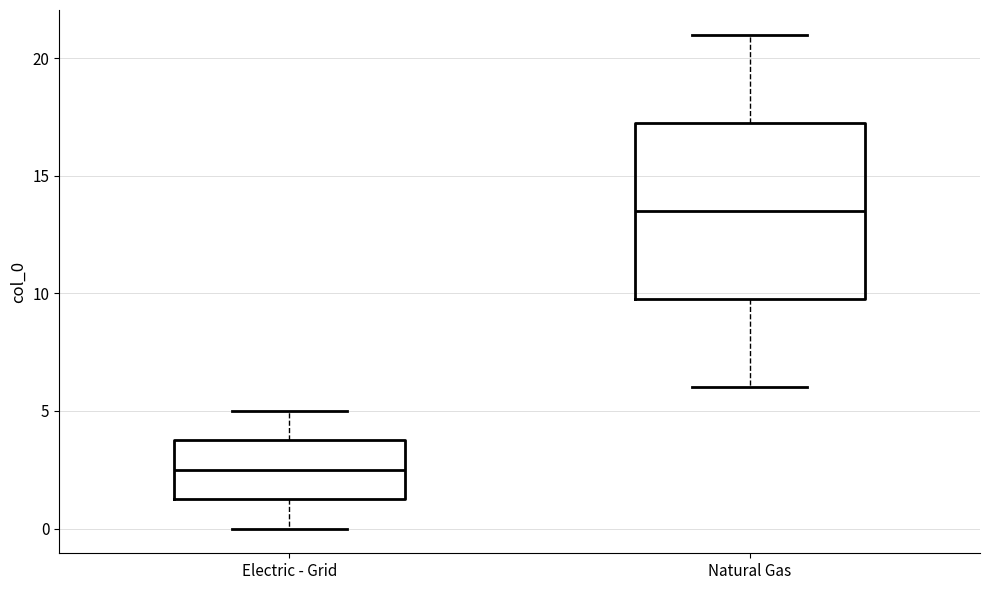

Where is the lower edge of the box for Electric - Grid on the y-axis? The values are not printed on the chart, so give them approximately, as read against the axis.

1.5